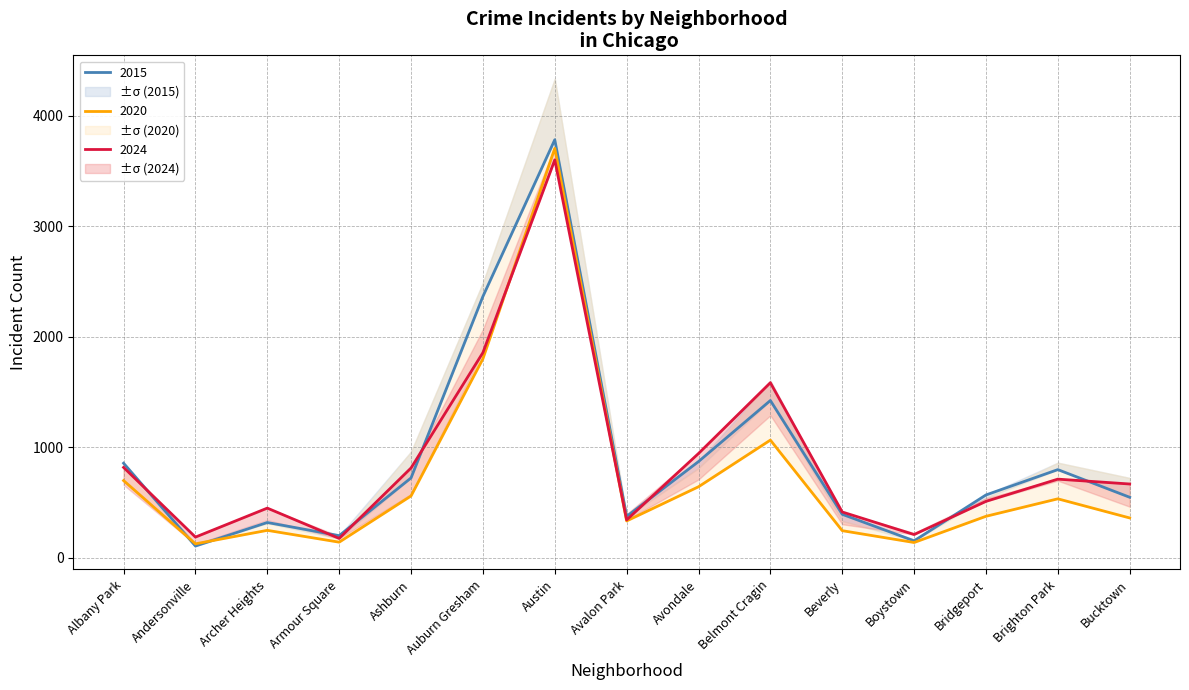

At which category is the sum across all series the highest?

Austin